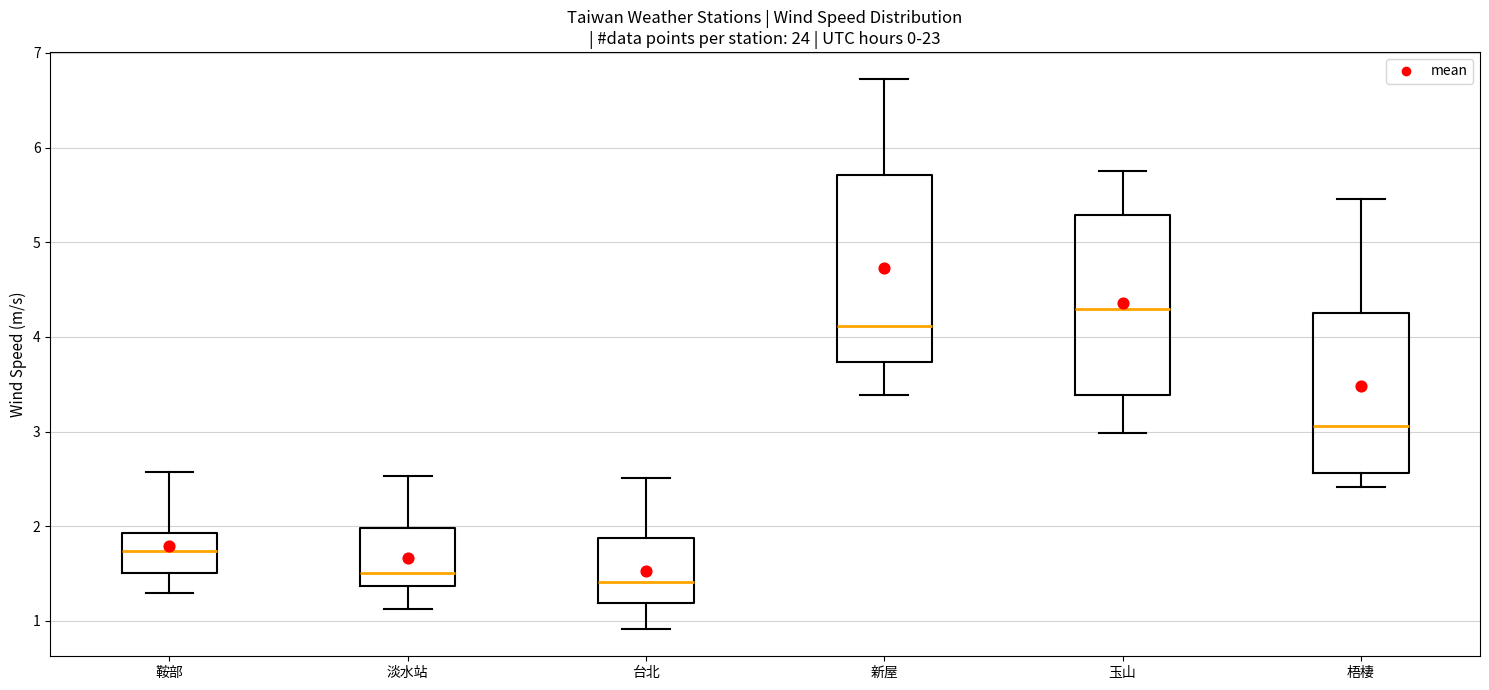

Where does the upper whisker of the box for 新屋 end on the y-axis? The values are not printed on the chart, so give them approximately, as read against the axis.

6.7